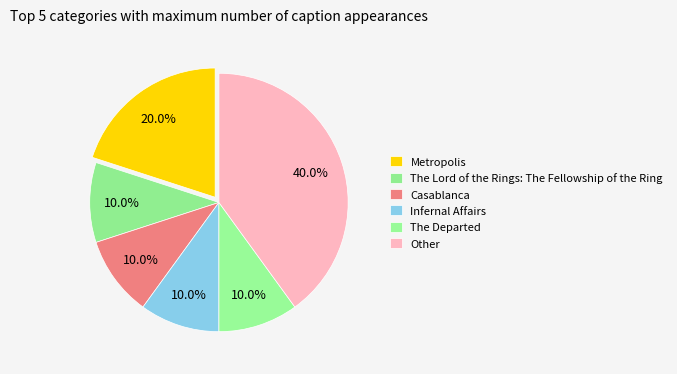

Count the number of slices in the pie.

6